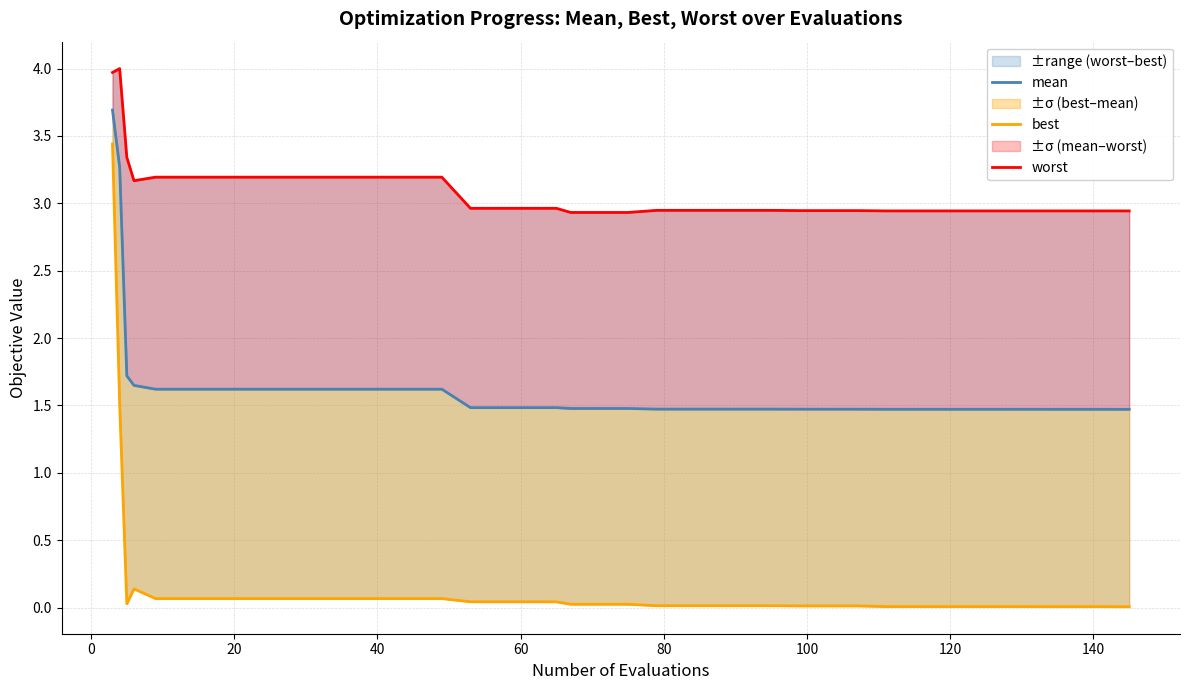

Does the chart display data point markers on the line(s)?

No